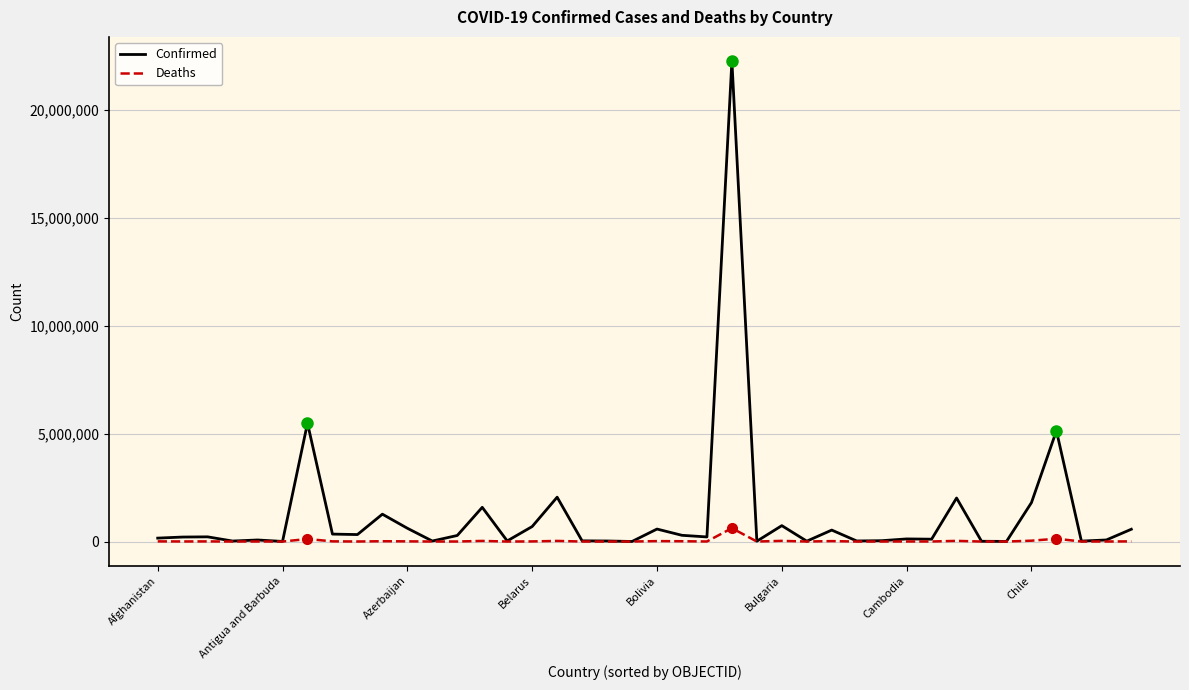

What is the average value of the Deaths series?

28771